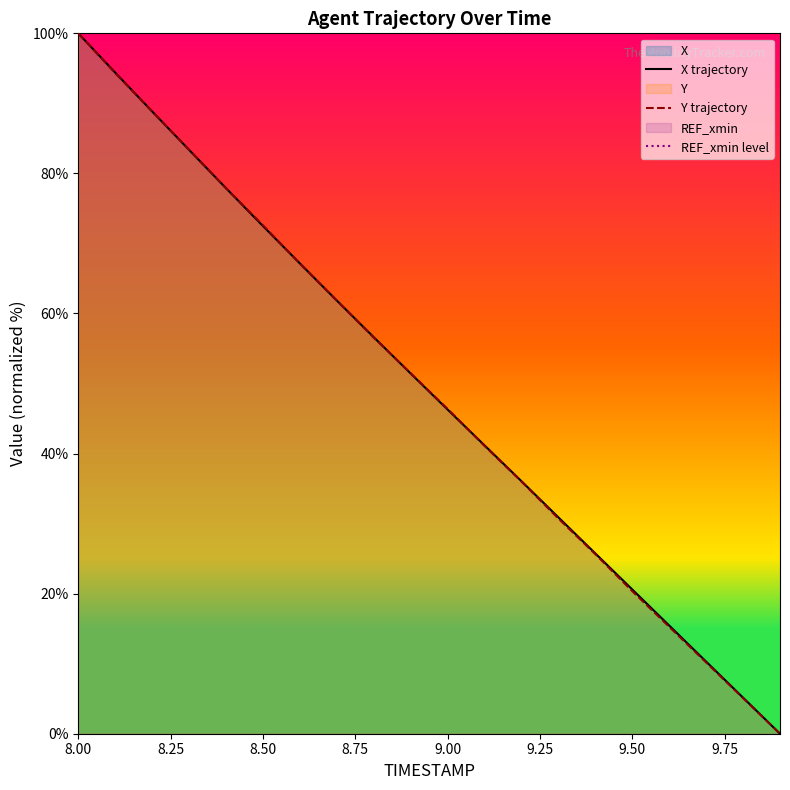

Reading left to right, extract all data points from this chart.

X trajectory: 100.0	94.4	88.9	83.4	77.9	72.5	67.1	61.8	56.6	51.4	46.3	41.2	36.1	30.9	25.7	20.6	15.4	10.3	5.1	0.0
Y trajectory: 100.0	94.3	88.8	83.4	77.9	72.6	67.1	61.8	56.6	51.5	46.4	41.1	36.0	30.7	25.6	20.4	15.3	10.2	5.1	0.0
REF_xmin level: -224.7	-224.7	-224.7	-224.7	-224.7	-224.7	-224.7	-224.7	-224.7	-224.7	-224.7	-224.7	-224.7	-224.7	-224.7	-224.7	-224.7	-224.7	-224.7	-224.7